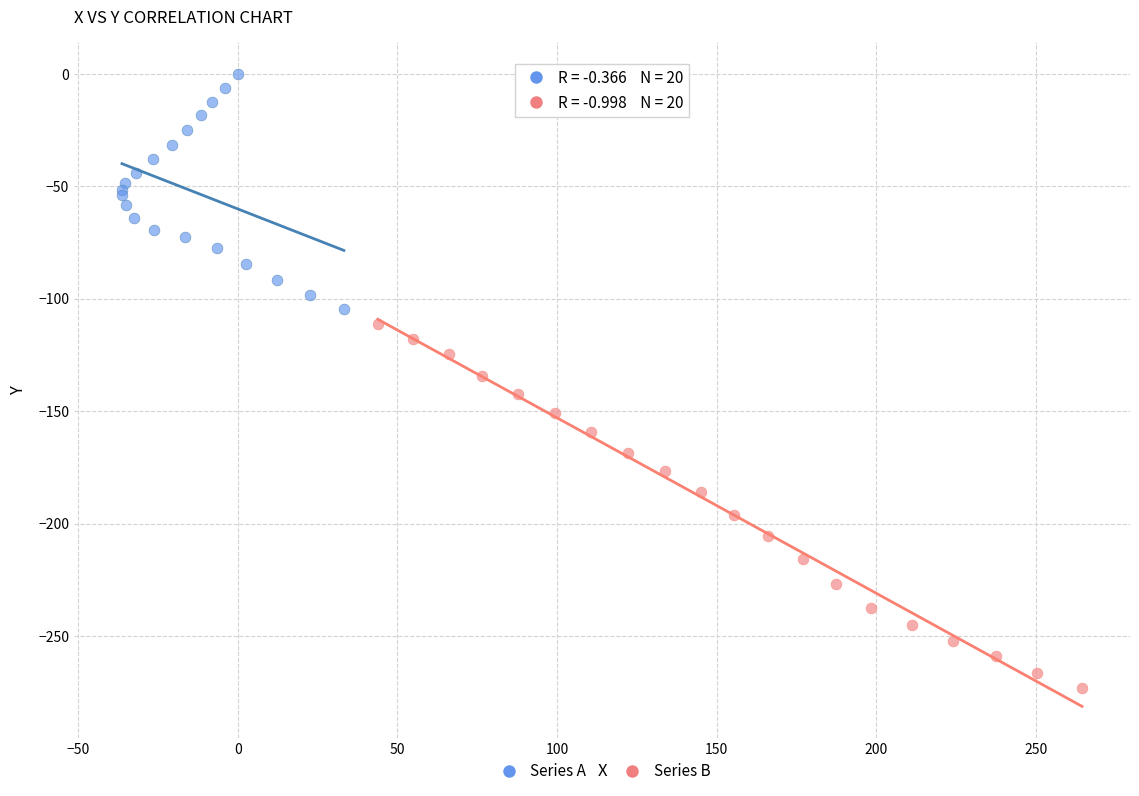

Which series contains the lowest Y value?

Series B